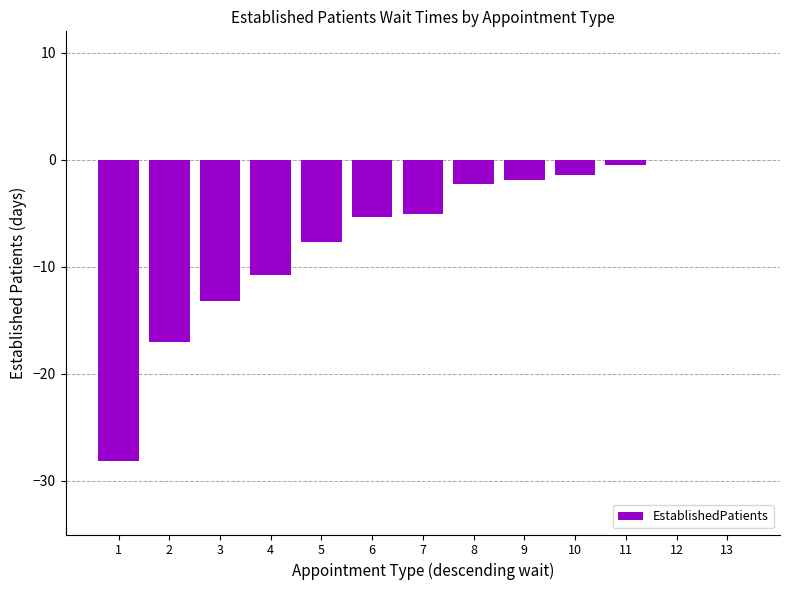

Between 3 and 12, which is larger?

12